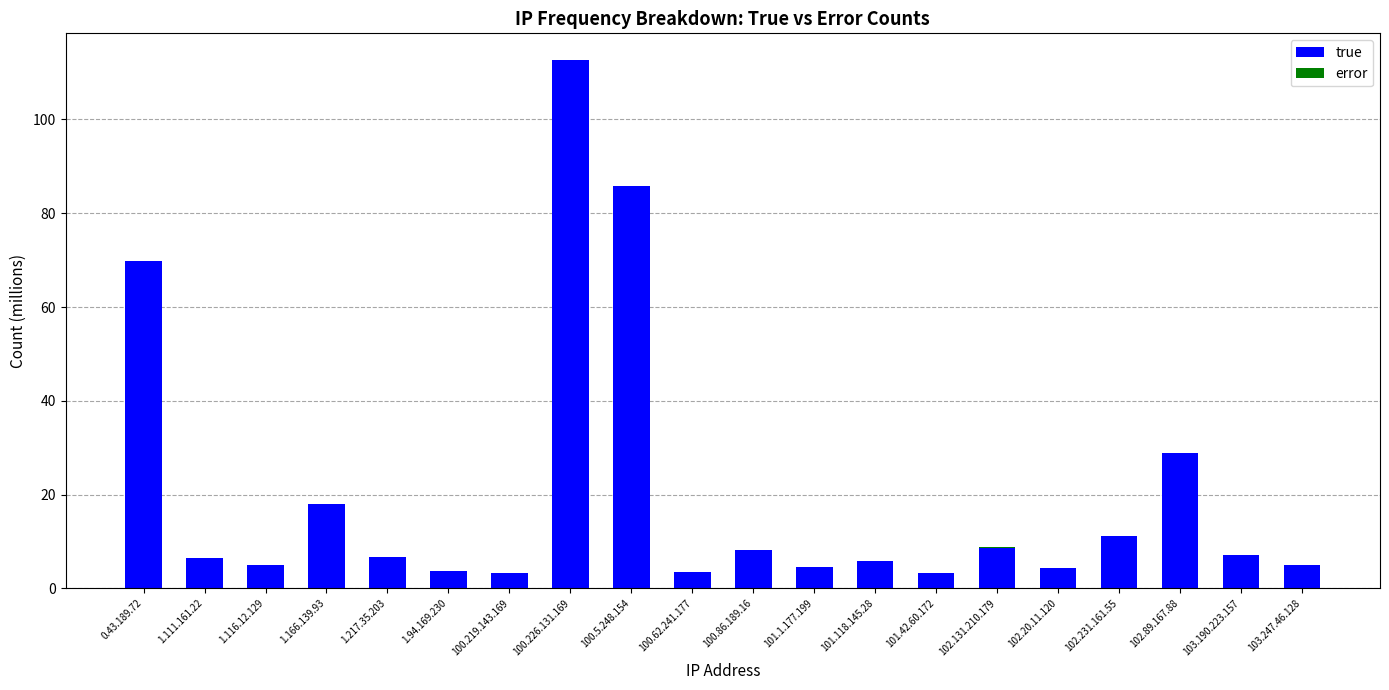

Where does the true series first go above 6?

0.43.189.72